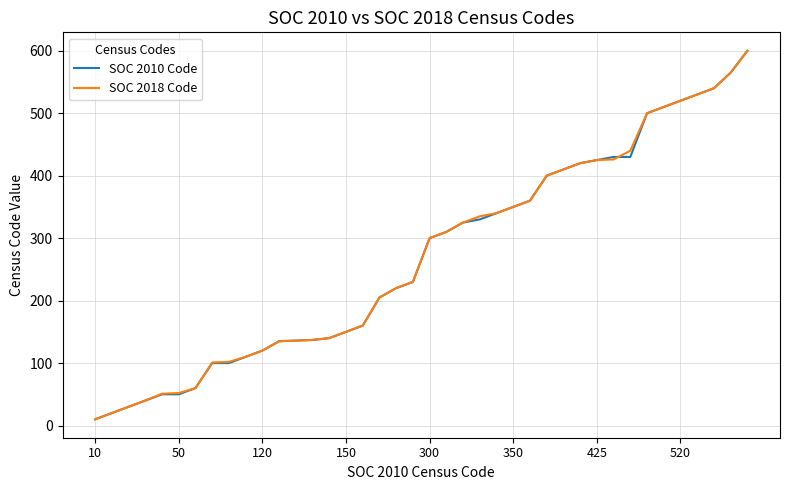

What is the maximum value for SOC 2010 Code?

600